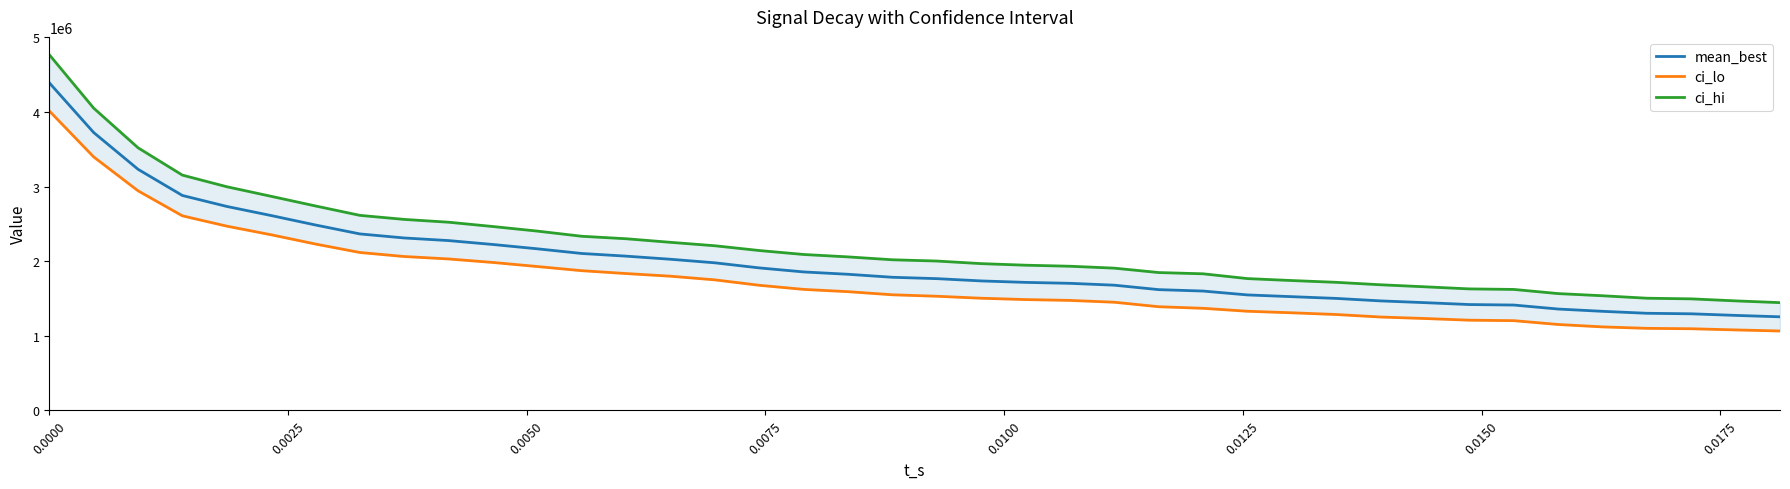

What is the difference between the maximum and minimum values in the ci_hi series?

3324018.4